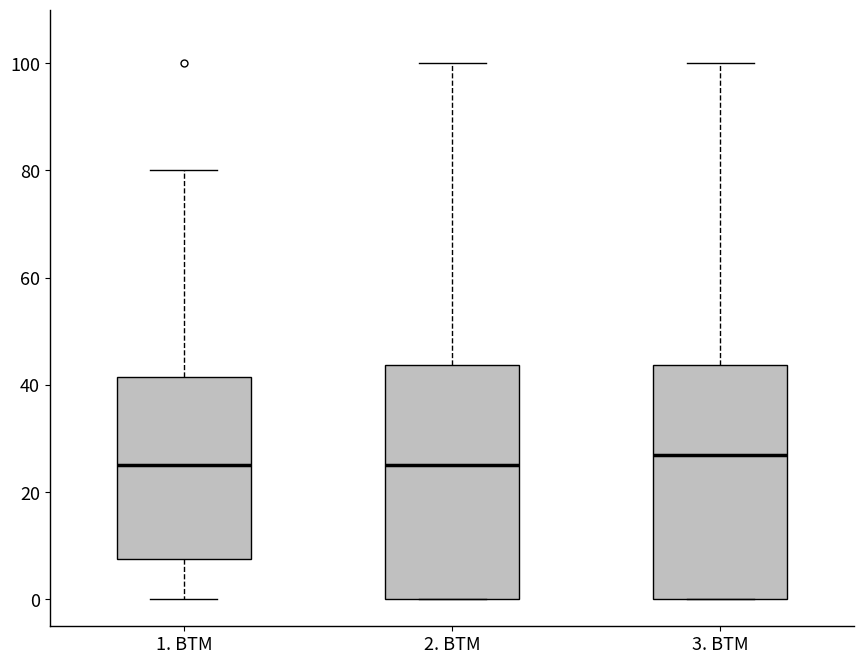

Reading left to right, read every box against the y-axis: the position of its median line, the range the box covers, and the ends of its whiskers. The values are not printed on the chart, so give them approximately, as read against the axis.

1. BTM: median 26, box 8 to 42, whiskers 0 to 80
2. BTM: median 26, box 0 to 44, whiskers 0 to 100
3. BTM: median 28, box 0 to 44, whiskers 0 to 100